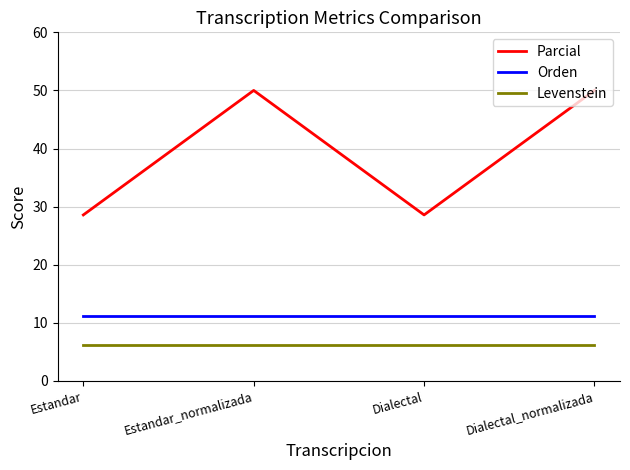

How many categories are shown in the chart?

4